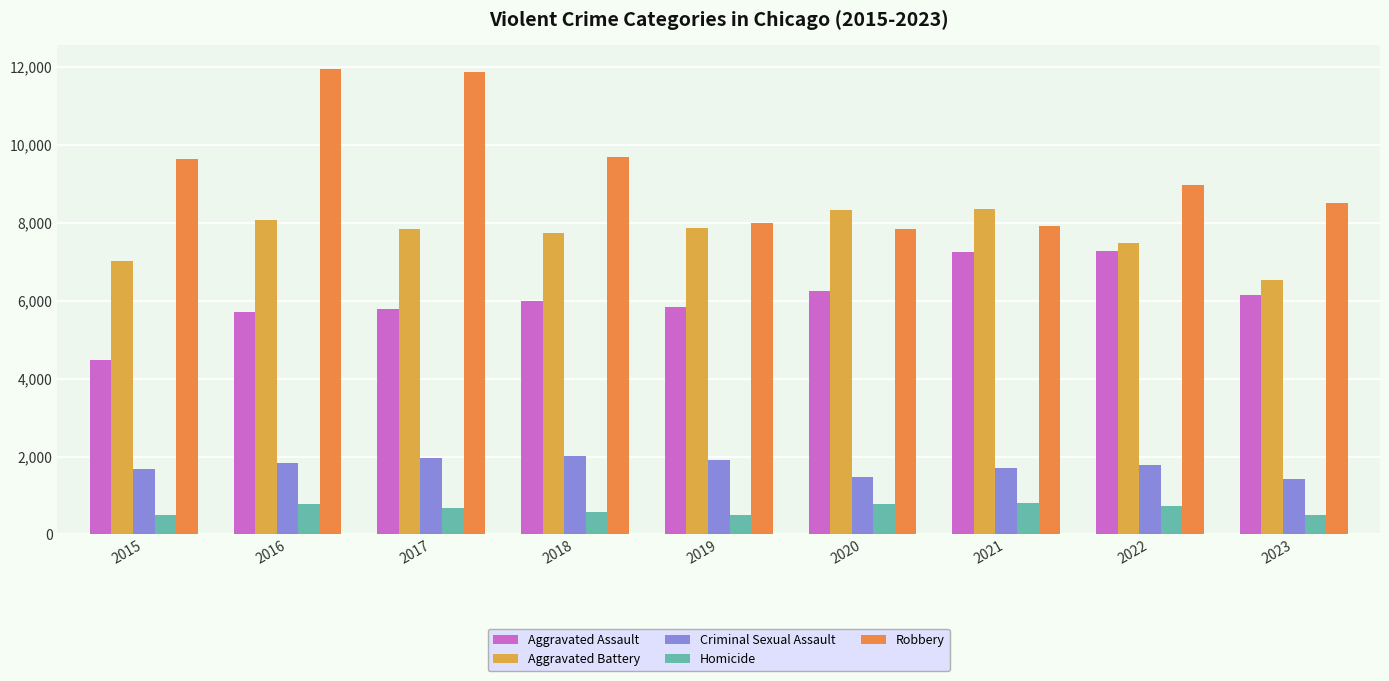

Count the number of categories in the chart.

9